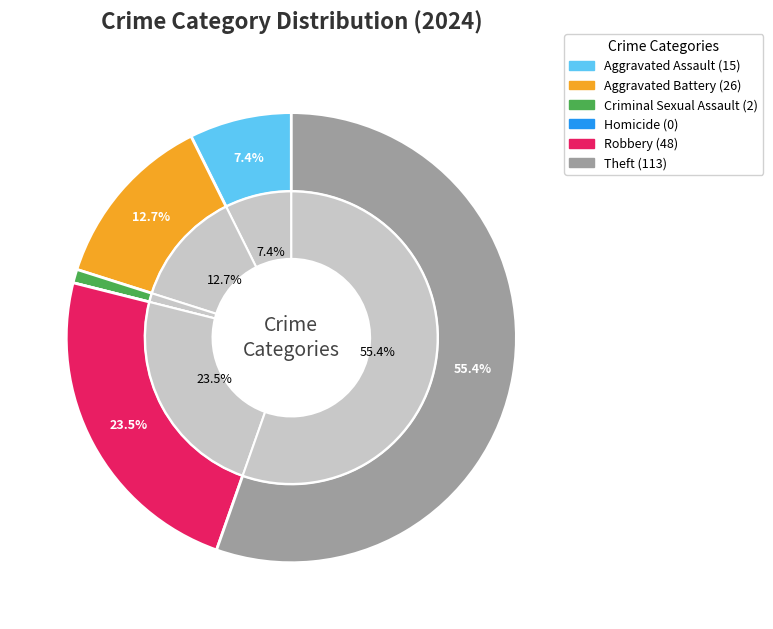

Rank the categories by value from highest to lowest.

Theft, Robbery, Aggravated Battery, Aggravated Assault, Criminal Sexual Assault, Homicide